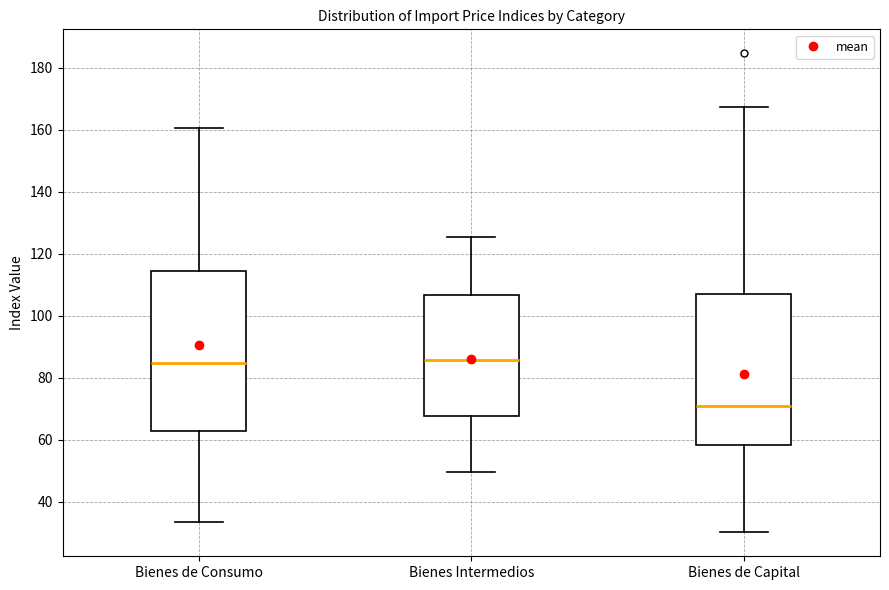

Which box's median line is the lowest?

Bienes de Capital